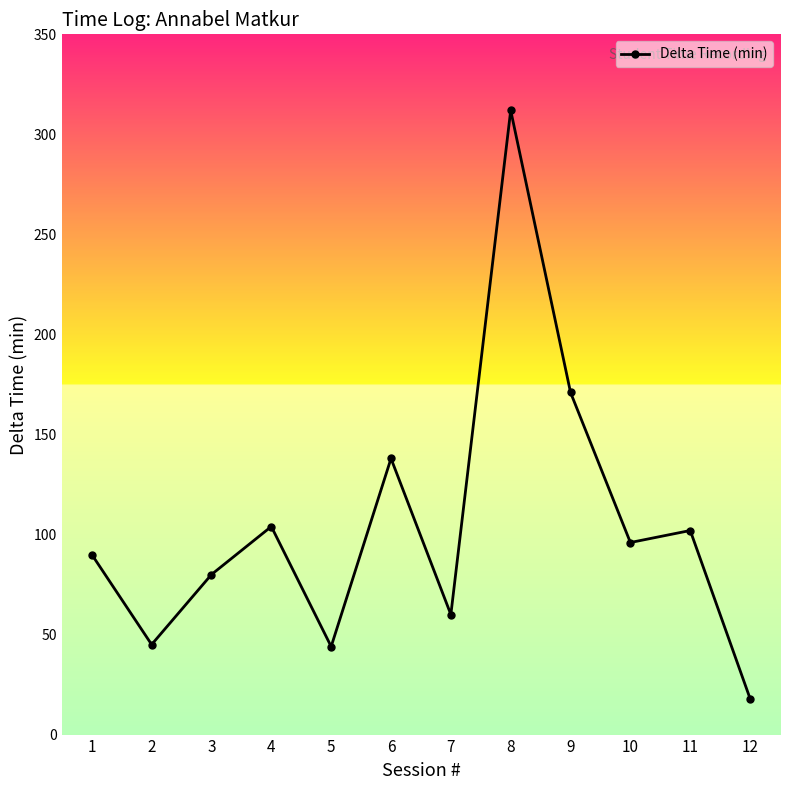

Is it true that the value at 10 is 96?

True